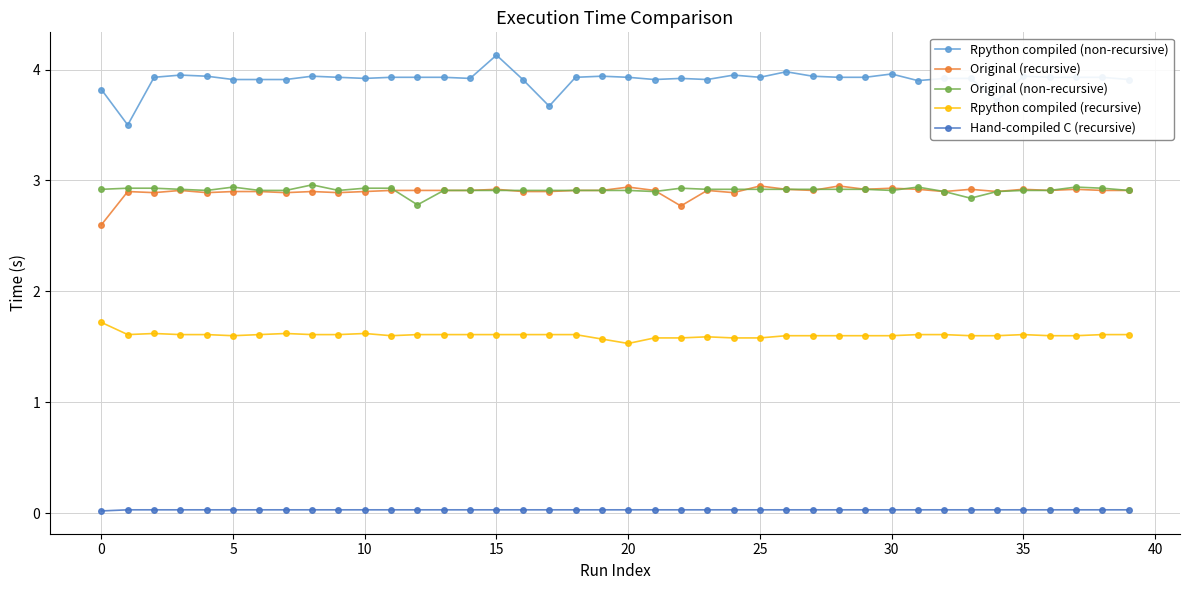

True or false: Rpython compiled (recursive) has more than 1 points higher than both neighbors.

True